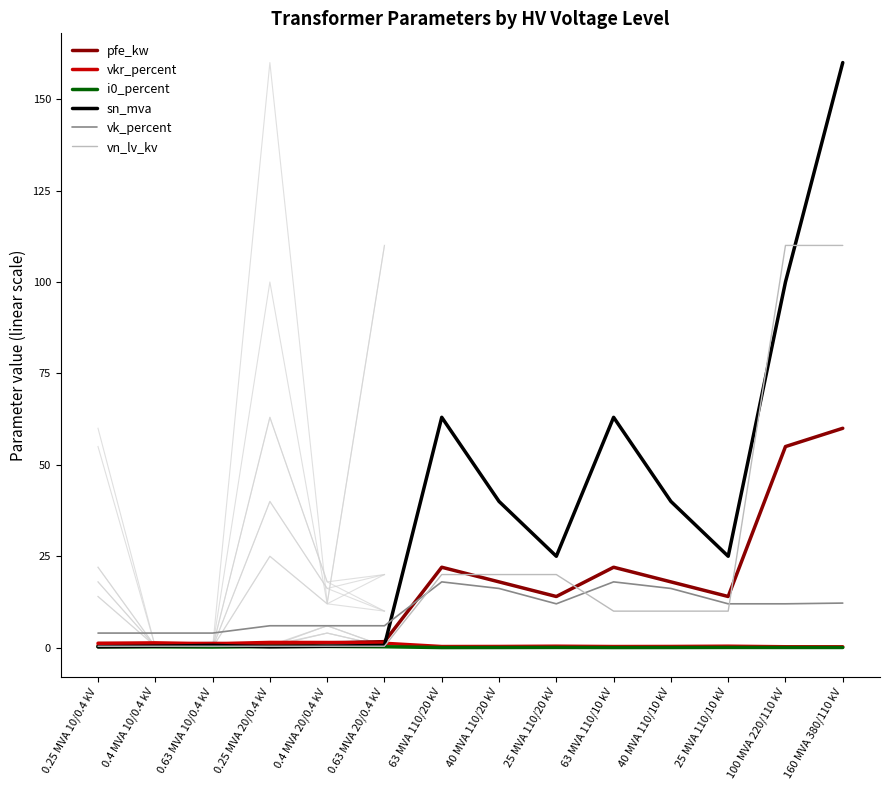

Reading right to left, transcribe all the data shown in this chart.

pfe_kw: 60.0	55.0	14.0	18.0	22.0	14.0	18.0	22.0	1.6	1.4	0.8	1.2	0.9	0.6
vkr_percent: 0.2	0.3	0.4	0.3	0.3	0.4	0.3	0.3	1.2	1.4	1.4	1.1	1.3	1.2
i0_percent: 0.1	0.1	0.1	0.1	0.0	0.1	0.1	0.0	0.3	0.3	0.3	0.2	0.2	0.2
sn_mva: 160.0	100.0	25.0	40.0	63.0	25.0	40.0	63.0	0.6	0.4	0.2	0.6	0.4	0.2
vk_percent: 12.2	12.0	12.0	16.2	18.0	12.0	16.2	18.0	6.0	6.0	6.0	4.0	4.0	4.0
vn_lv_kv: 110.0	110.0	10.0	10.0	10.0	20.0	20.0	20.0	0.4	0.4	0.4	0.4	0.4	0.4